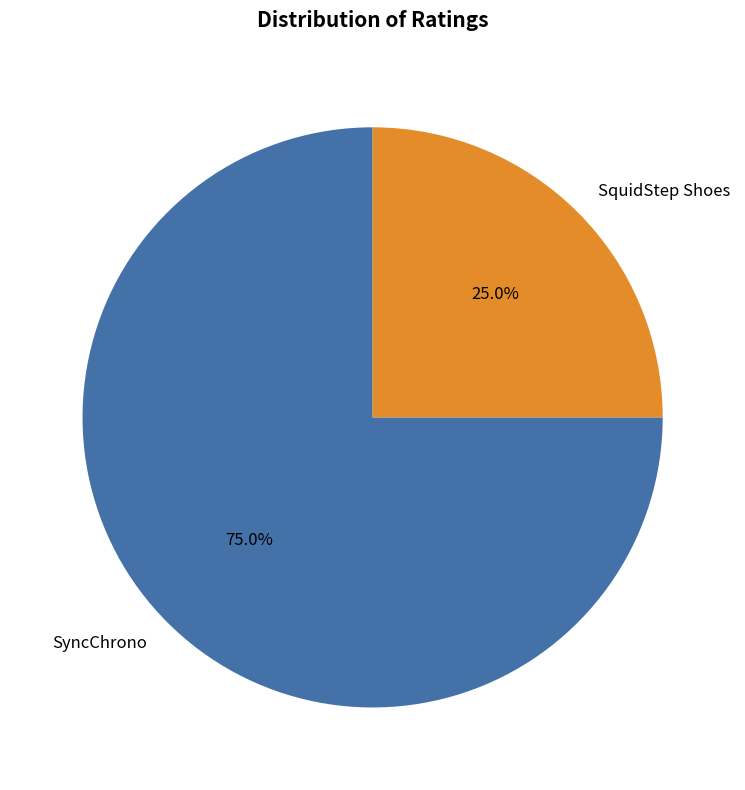

Is it true that SyncChrono is 75% of the pie?

True